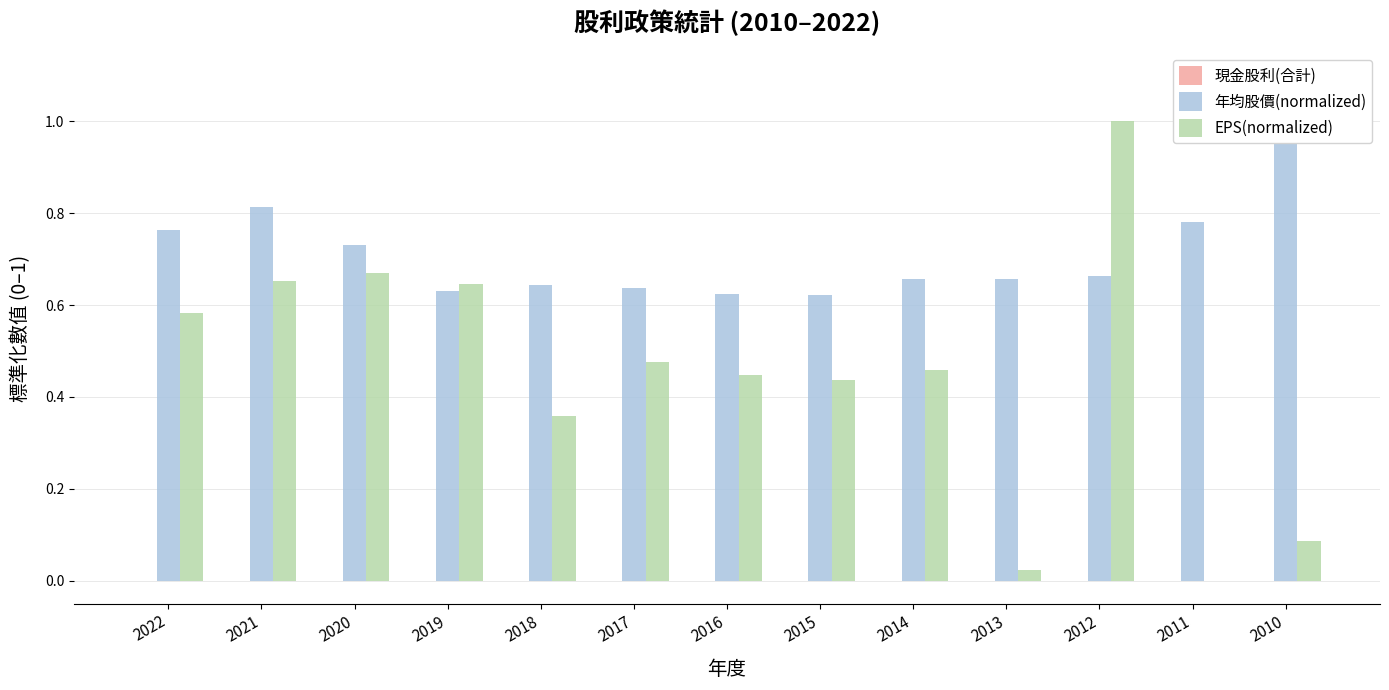

Reading left to right, extract all data points from this chart.

現金股利(合計): 2022=0.0	2021=0.0	2020=0.0	2019=0.0	2018=0.0	2017=0.0	2016=0.0	2015=0.0	2014=0.0	2013=0.0	2012=0.0	2011=0.0	2010=0.0
年均股價(normalized): 2022=0.8	2021=0.8	2020=0.7	2019=0.6	2018=0.6	2017=0.6	2016=0.6	2015=0.6	2014=0.7	2013=0.7	2012=0.7	2011=0.8	2010=1.0
EPS(normalized): 2022=0.6	2021=0.7	2020=0.7	2019=0.6	2018=0.4	2017=0.5	2016=0.4	2015=0.4	2014=0.5	2013=0.0	2012=1.0	2011=0.0	2010=0.1